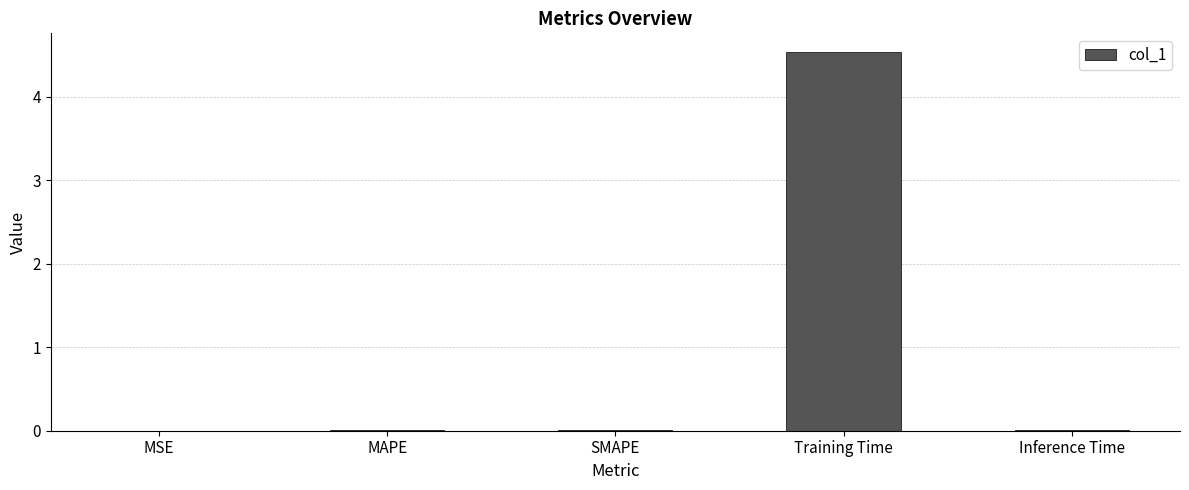

Are the bars horizontal?

No